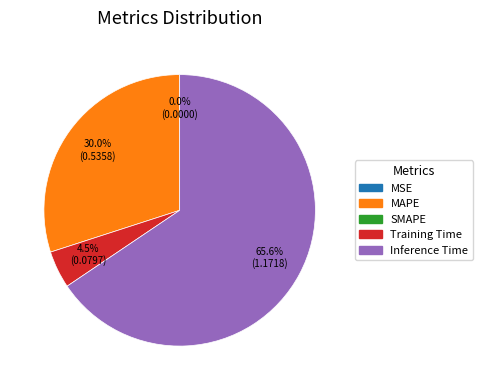

Does any single category account for the majority?

Yes